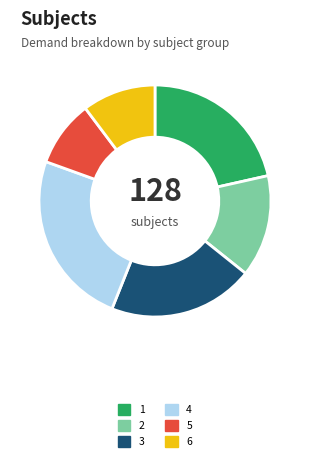

The 4 slice represents 32% of the pie. True or false?

False